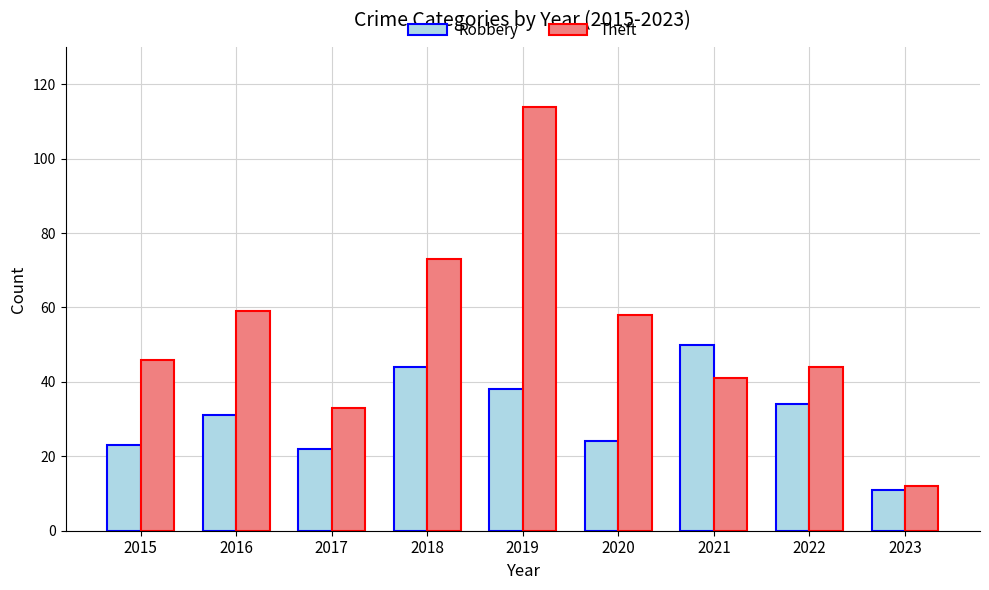

Reading right to left, list all the values displayed in this chart.

Robbery: 11	34	50	24	38	44	22	31	23
Theft: 12	44	41	58	114	73	33	59	46